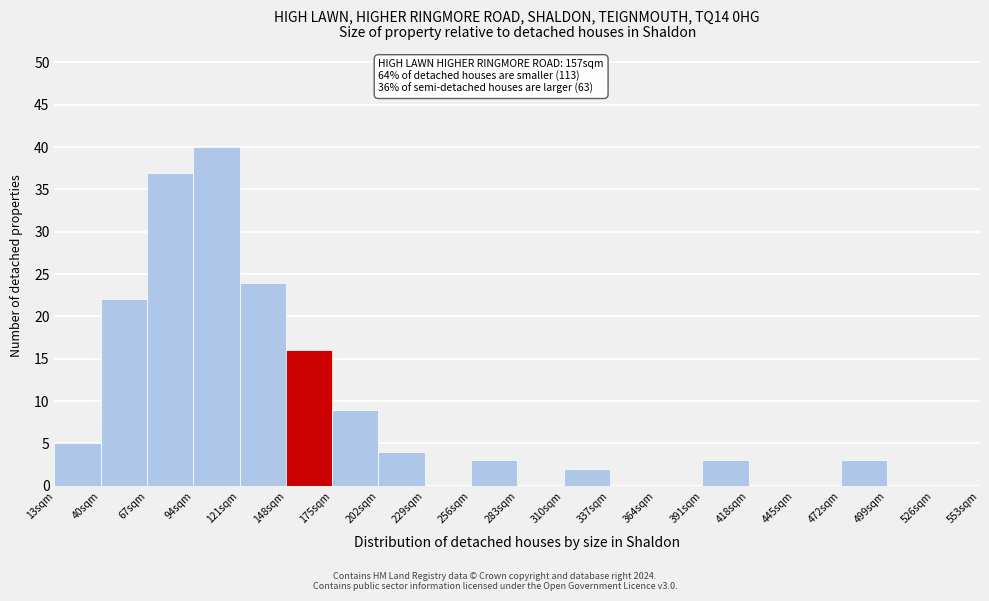

Over which range of the x-axis is the bar tallest?

94 to 121